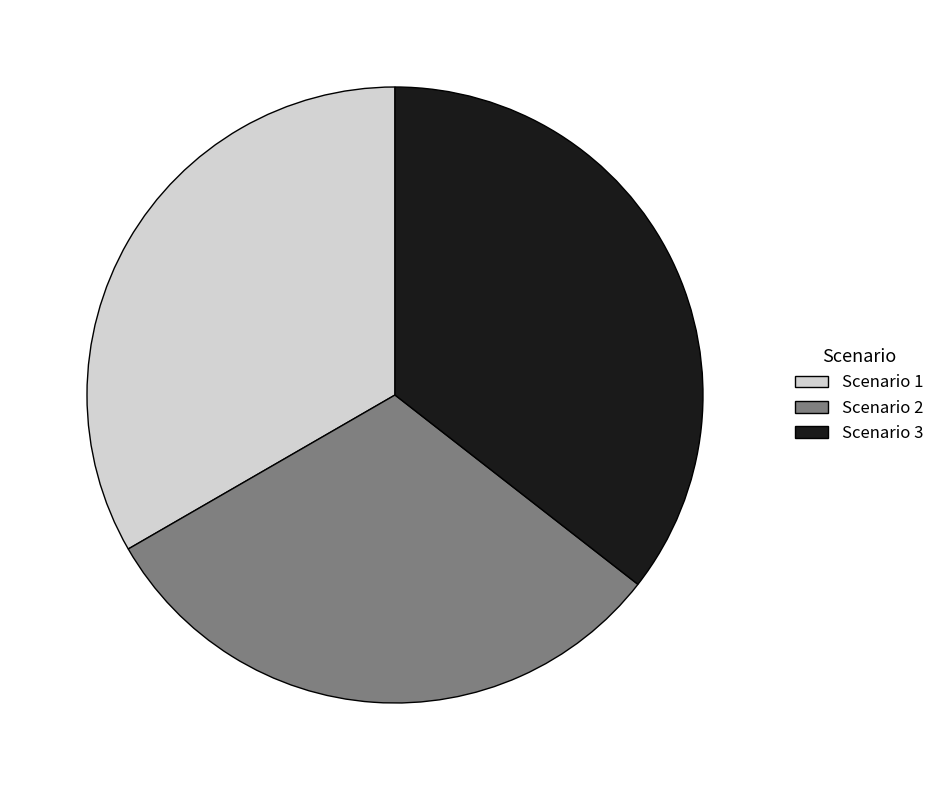

Which has a higher value, Scenario 3 or Scenario 1?

Scenario 3